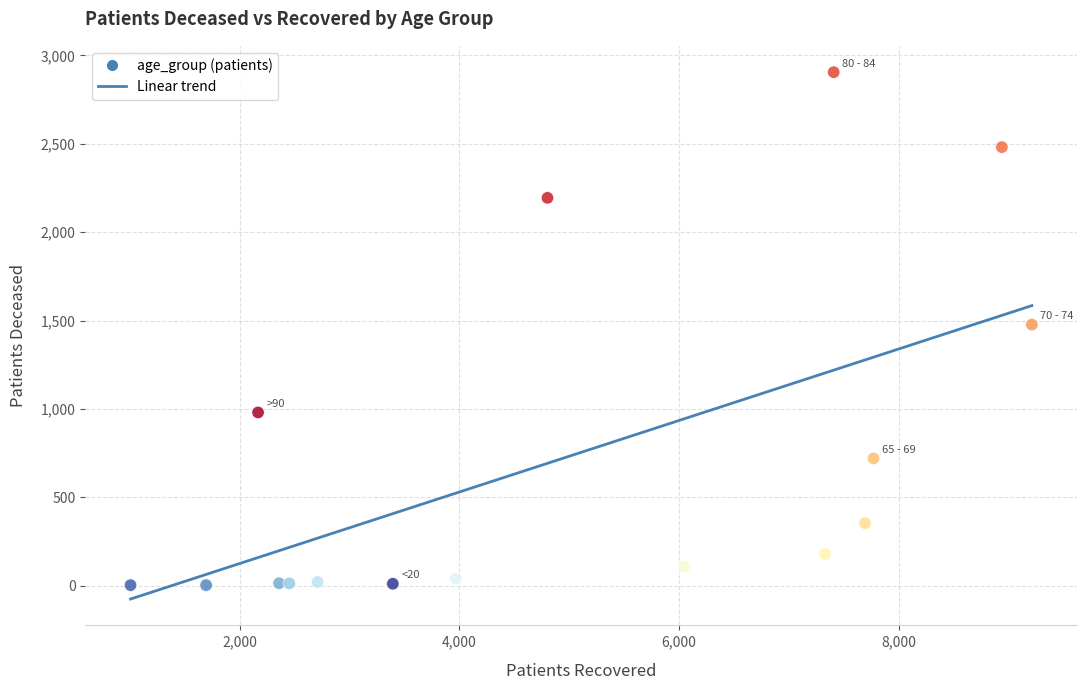

What is the range of Y values (max minus min)?

2902